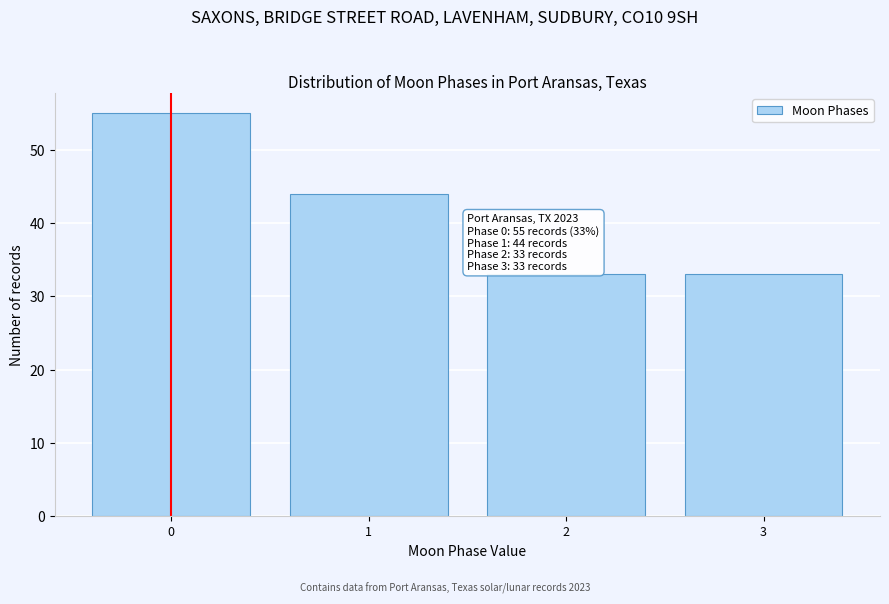

Reading left to right, transcribe all the data shown in this chart.

0=55	1=44	2=33	3=33